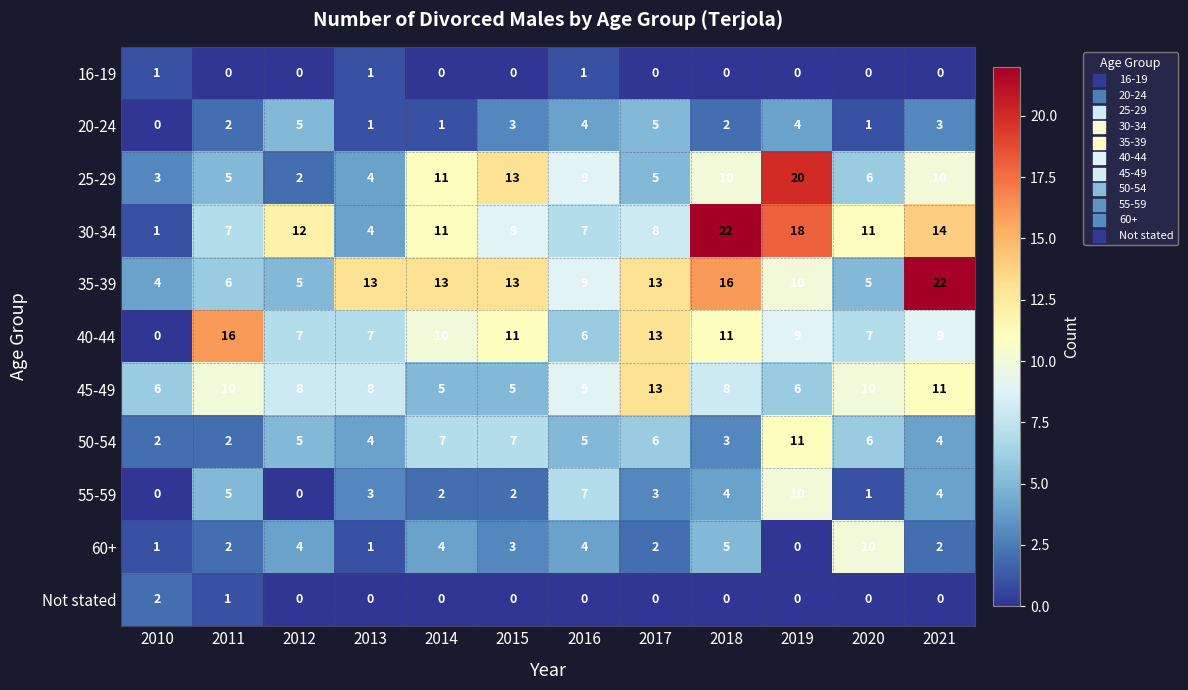

What is the greatest value displayed?

22